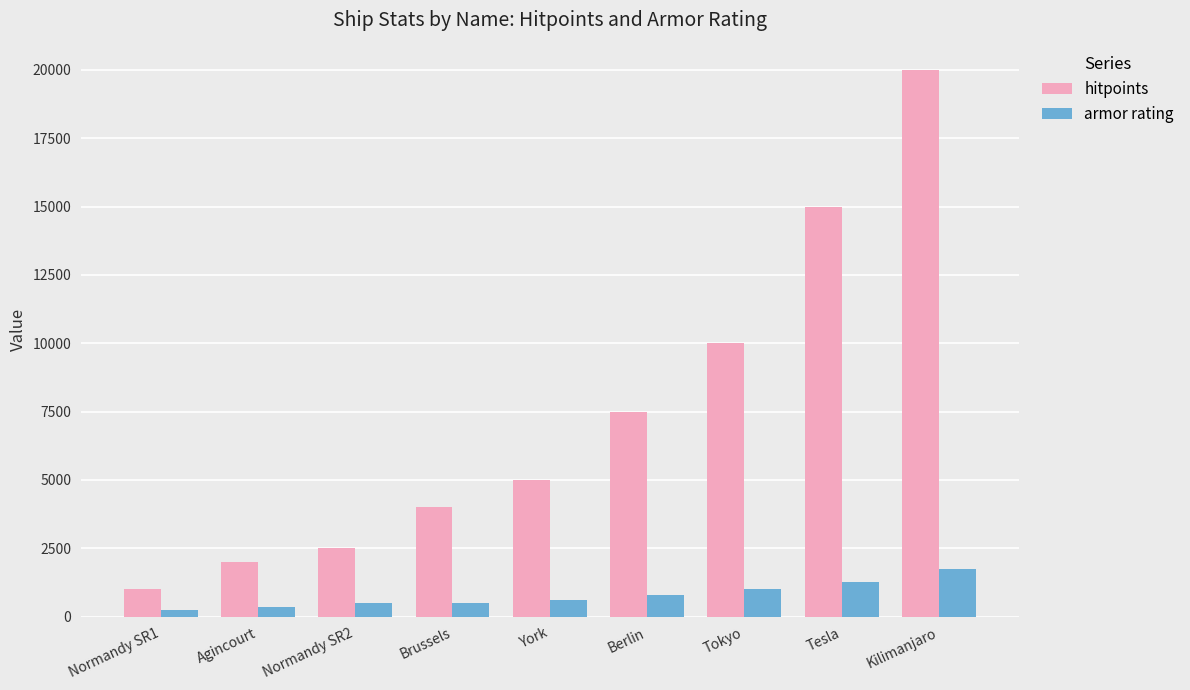

The hitpoints series shows 25589 at Tesla. True or false?

False